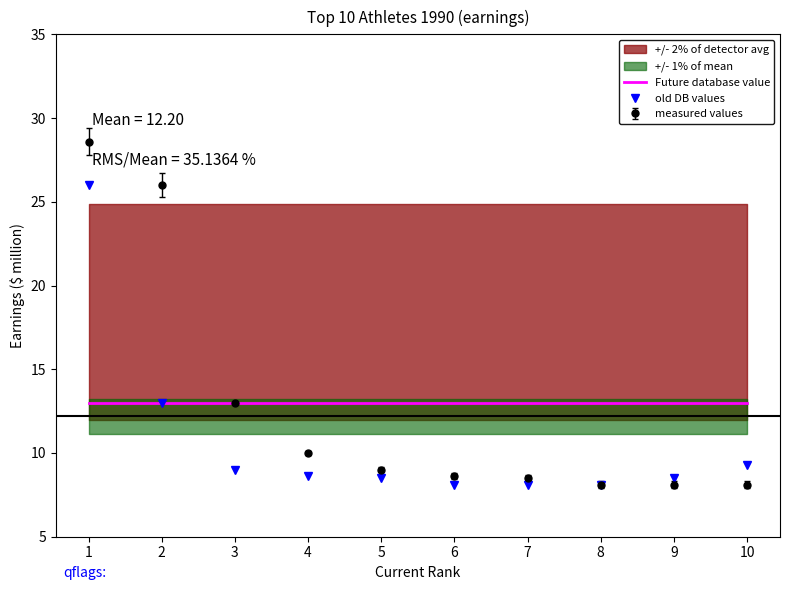

What is the lowest value of the Future database value series?

13.0